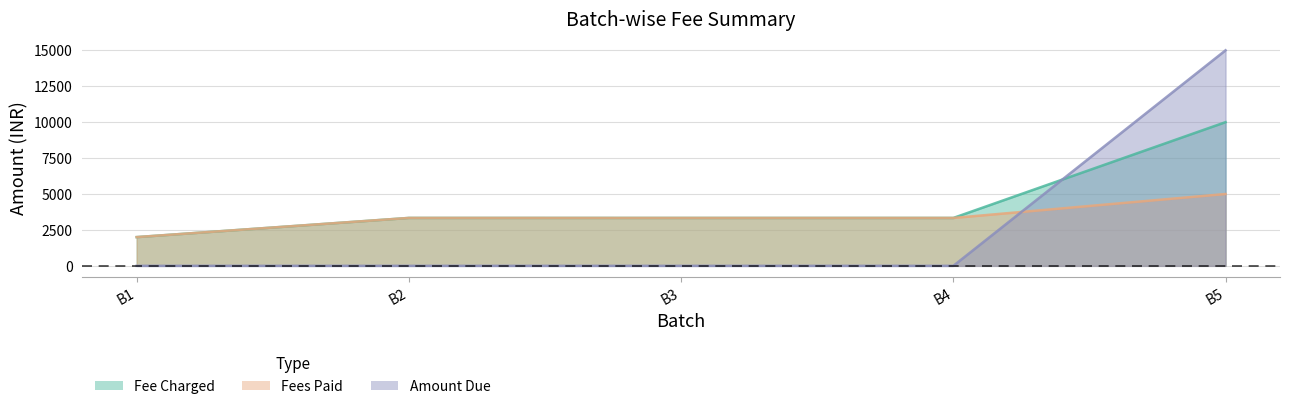

True or false: Fee Charged has more than 2 points higher than both neighbors.

False